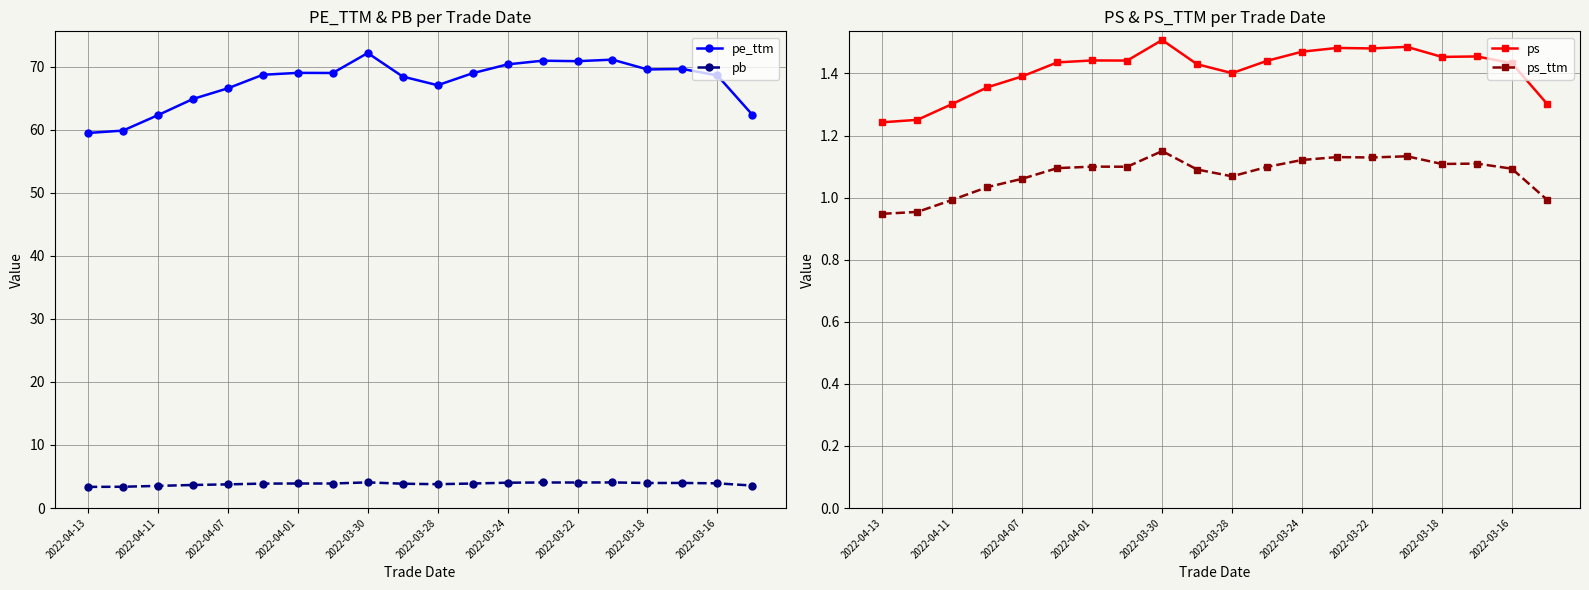

What are all the series names shown in the legend?

pe_ttm, pb, ps, ps_ttm